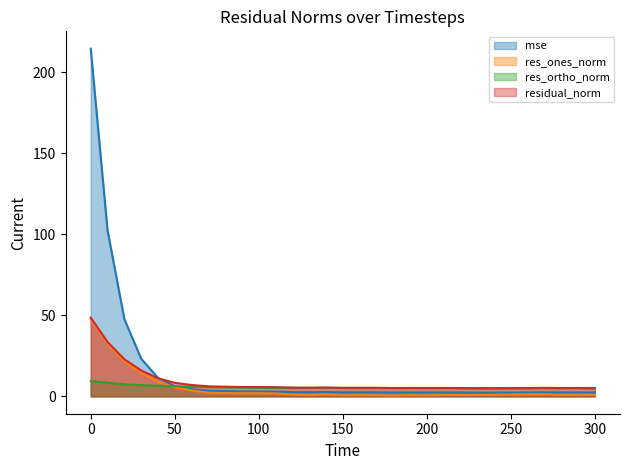

Reading left to right, what are all the values shown in this chart?

mse: 214.7	102.6	47.7	23.3	11.4	6.3	4.5	3.5	3.2	3.0	3.0	2.9	2.6	2.6	2.7	2.5	2.5	2.5	2.4	2.4	2.4	2.4	2.4	2.3	2.3	2.4	2.4	2.5	2.4	2.4	2.3
res_ones_norm: 47.7	32.5	21.7	14.4	9.1	5.5	3.6	2.2	2.0	1.9	1.9	1.8	1.0	0.8	1.2	0.7	0.8	0.7	0.5	0.8	0.6	0.8	0.8	0.8	0.9	1.1	1.2	1.2	0.9	1.0	0.9
res_ortho_norm: 9.5	8.4	7.4	6.9	6.6	6.2	6.0	5.8	5.6	5.5	5.4	5.4	5.3	5.2	5.3	5.2	5.2	5.2	5.1	5.1	5.1	5.1	5.1	5.0	4.9	5.0	5.0	5.1	5.1	5.1	5.0
residual_norm: 48.6	33.6	22.9	16.0	11.2	8.3	7.0	6.2	6.0	5.8	5.7	5.6	5.4	5.3	5.4	5.2	5.2	5.2	5.1	5.2	5.2	5.2	5.1	5.1	5.0	5.1	5.1	5.2	5.2	5.2	5.1